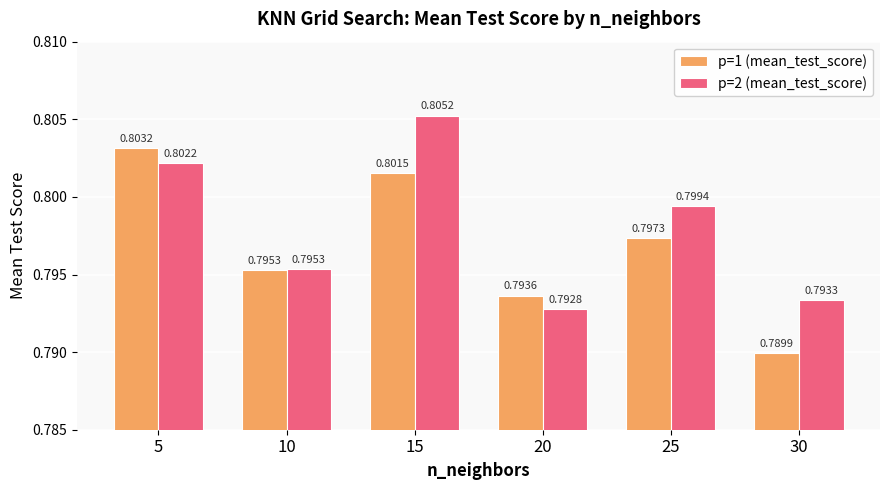

What is the total value across all series at 20?

1.6